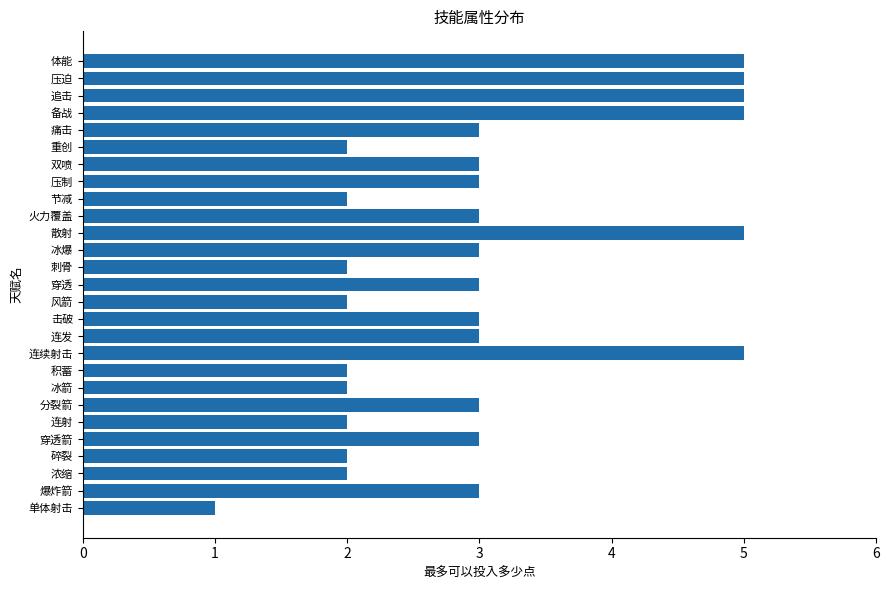

What is the approximate value at 痛击?

3